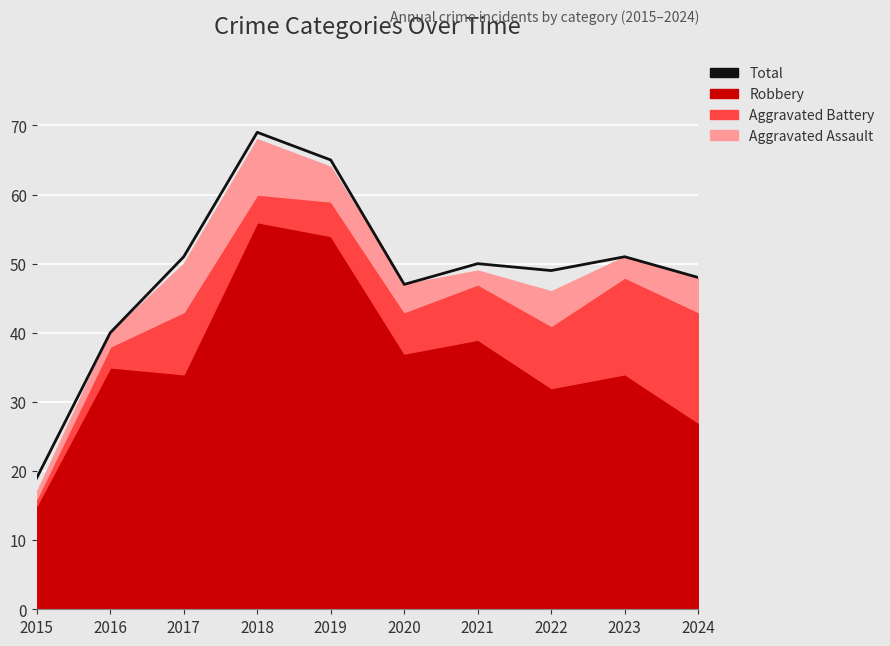

True or false: the data shows 19 at 2015.

True